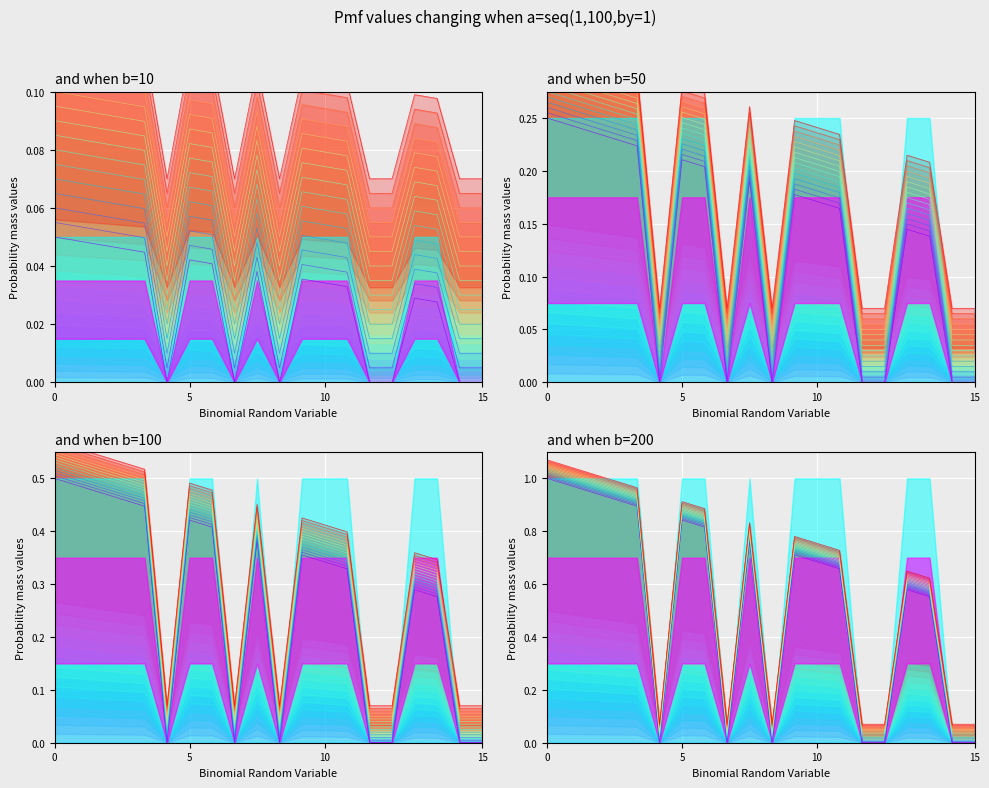

What is the value of the line_1 point at the 12th from the left?

0.7